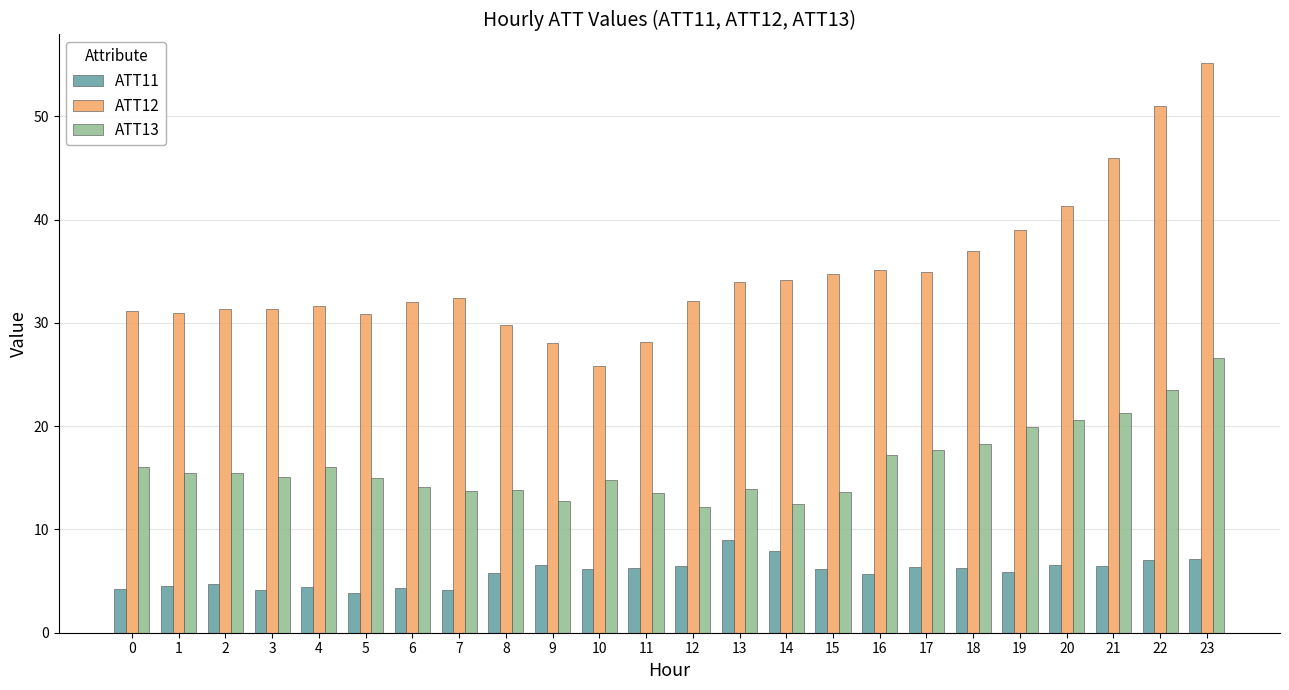

What is the total value across all series at 5?

49.8